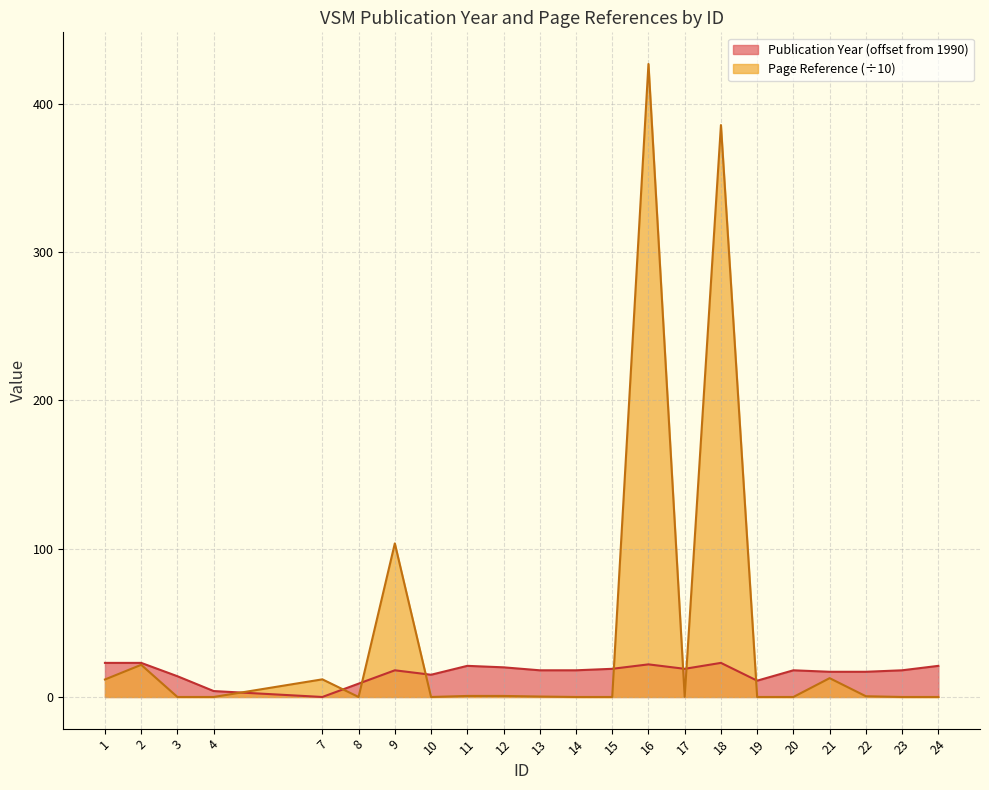

Between 21 and 1, which is larger?

1